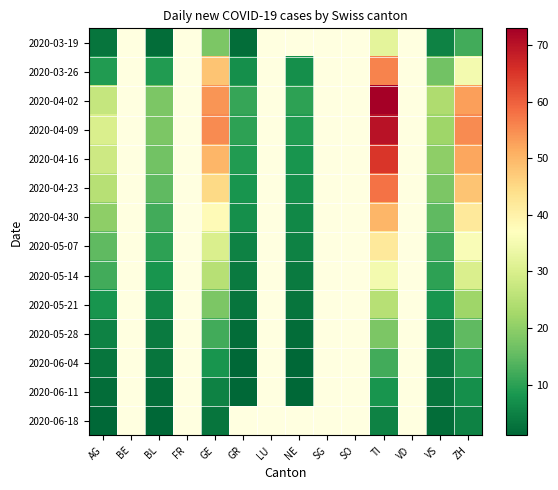

List the series in order of their peak value, highest first.

2020-04-02, 2020-04-09, 2020-04-16, 2020-04-23, 2020-03-26, 2020-04-30, 2020-05-07, 2020-05-14, 2020-03-19, 2020-05-21, 2020-05-28, 2020-06-04, 2020-06-11, 2020-06-18